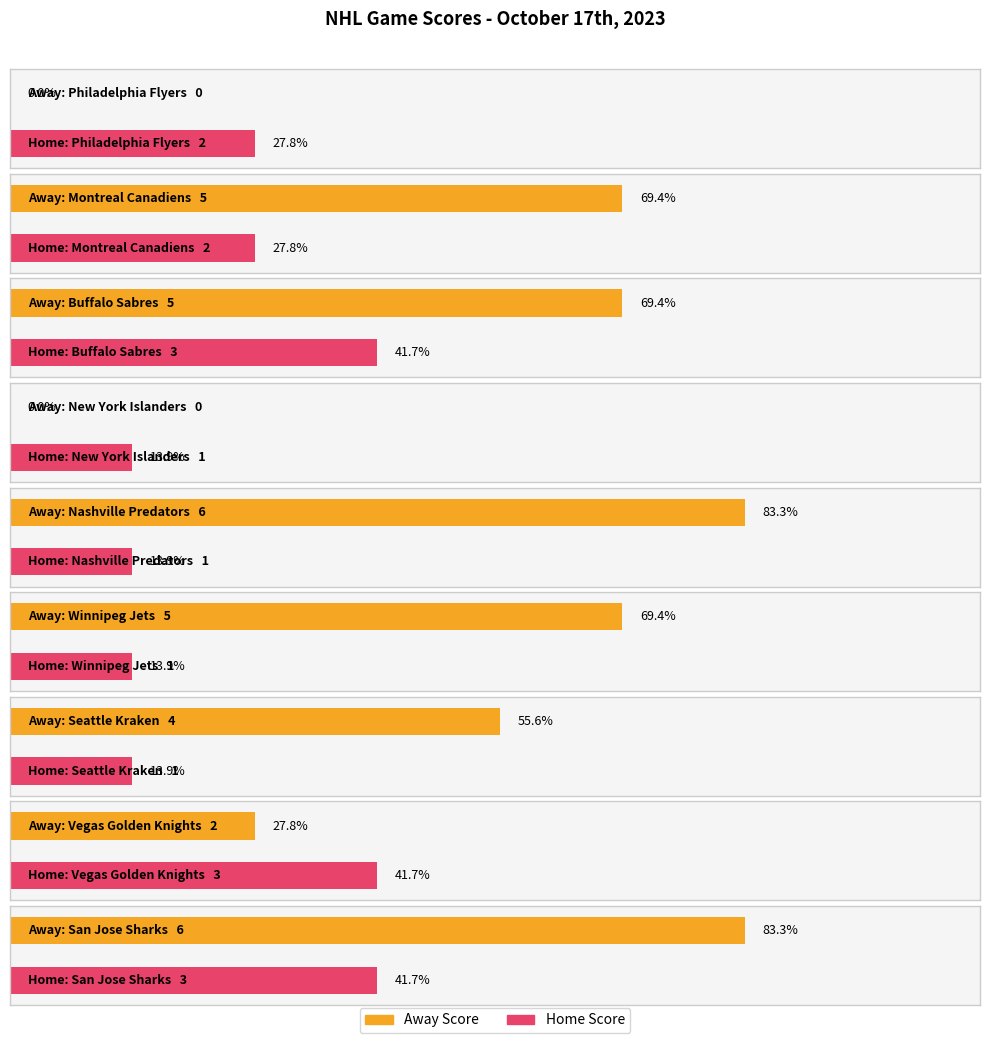

What is the sum of the Home Score values at New York Islanders and Nashville Predators?

2